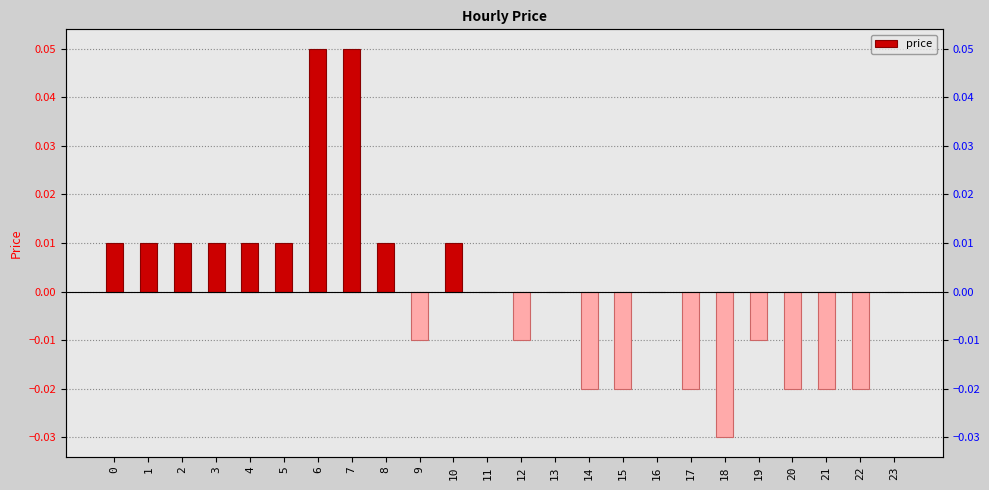

List the labels in order of value, largest first.

6, 7, 0, 1, 2, 3, 4, 5, 8, 10, 11, 13, 16, 23, 9, 12, 19, 14, 15, 17, 20, 21, 22, 18